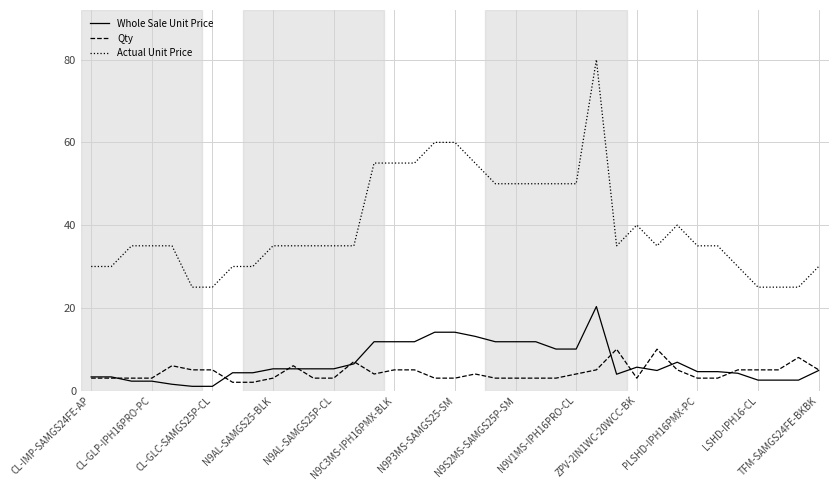

Rank the series by their maximum value, from highest to lowest.

Actual Unit Price, Whole Sale Unit Price, Qty